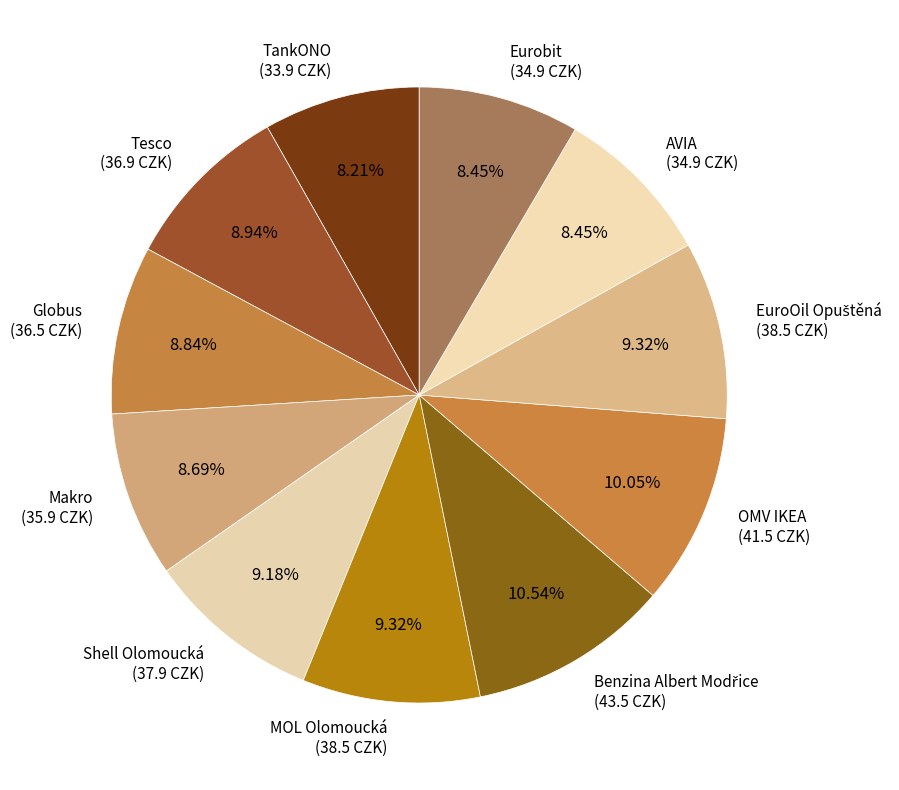

Is there a majority slice in this chart?

No